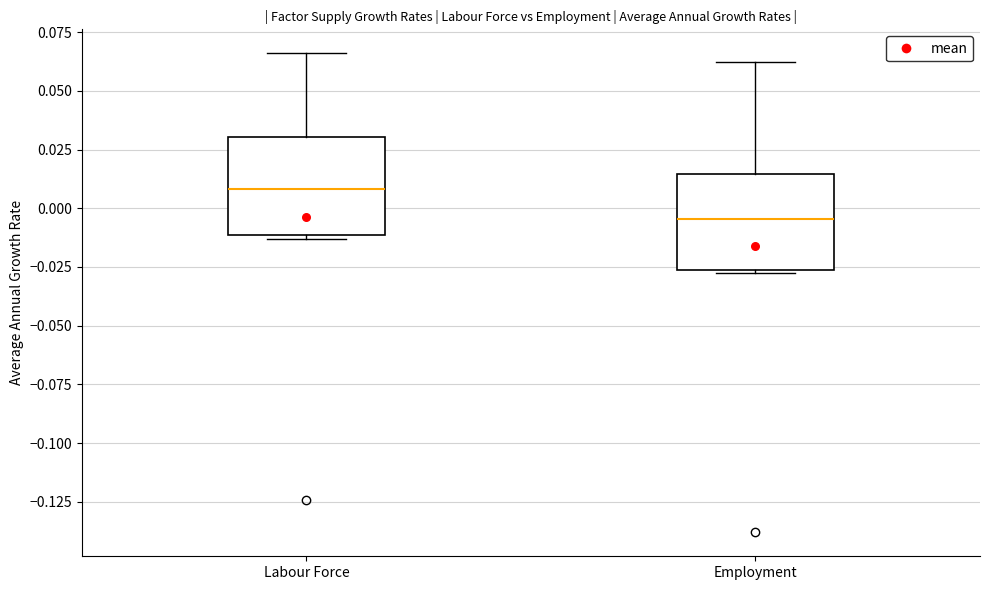

Where does the median line of the box for Employment sit on the y-axis? The values are not printed on the chart, so give them approximately, as read against the axis.

-0.005